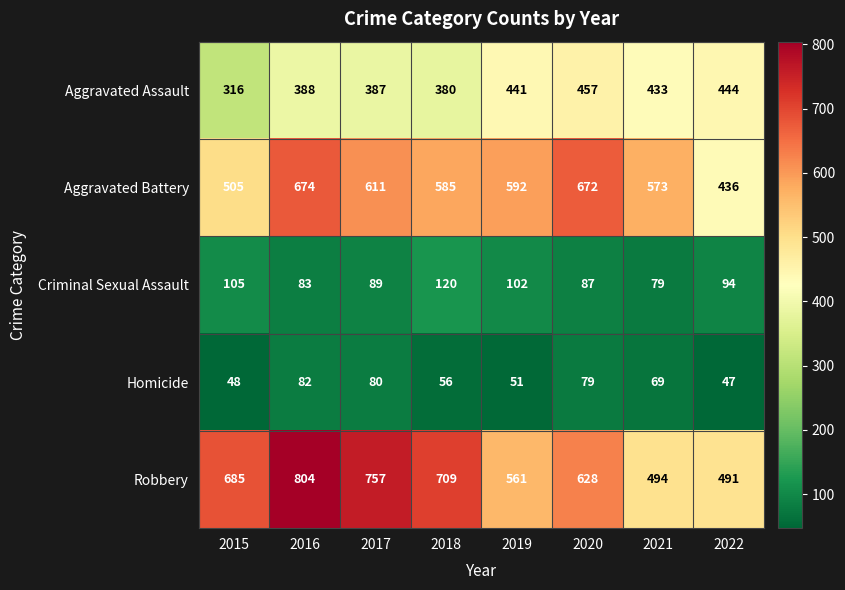

The Aggravated Battery series shows 436 at 2022. True or false?

True